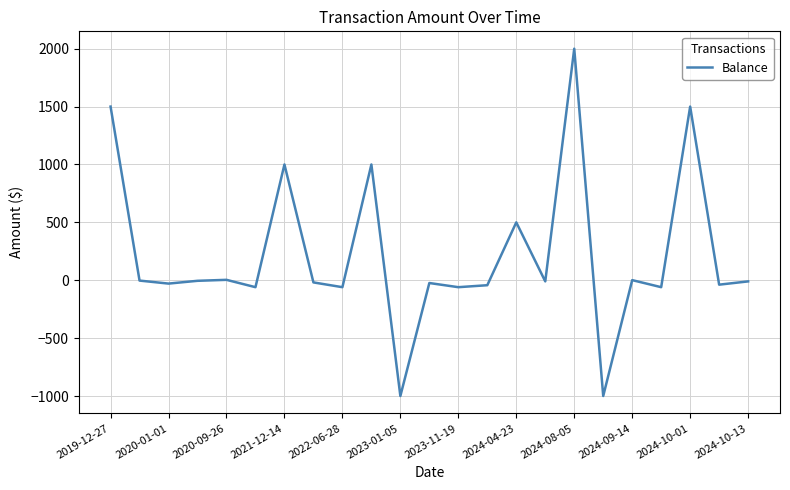

What is the average value?

221.0